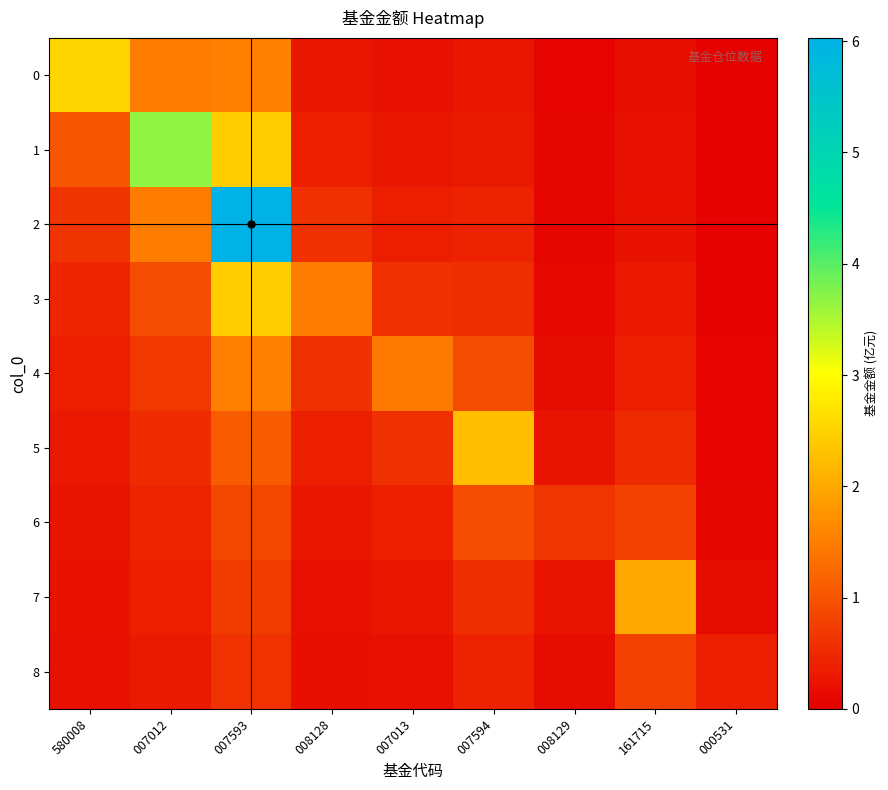

Which series changed the most between 007013 and 161715?

7